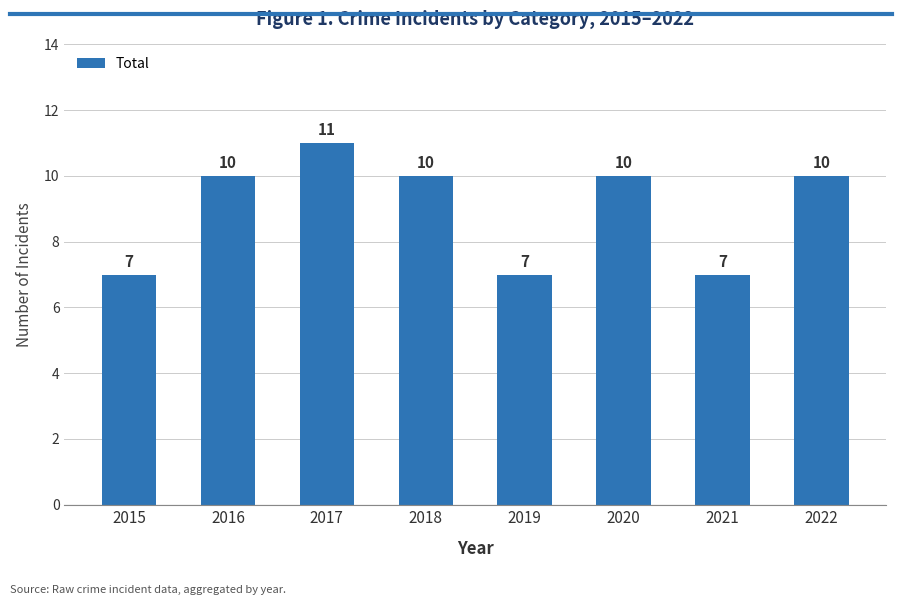

Reading left to right, list all the values displayed in this chart.

7	10	11	10	7	10	7	10